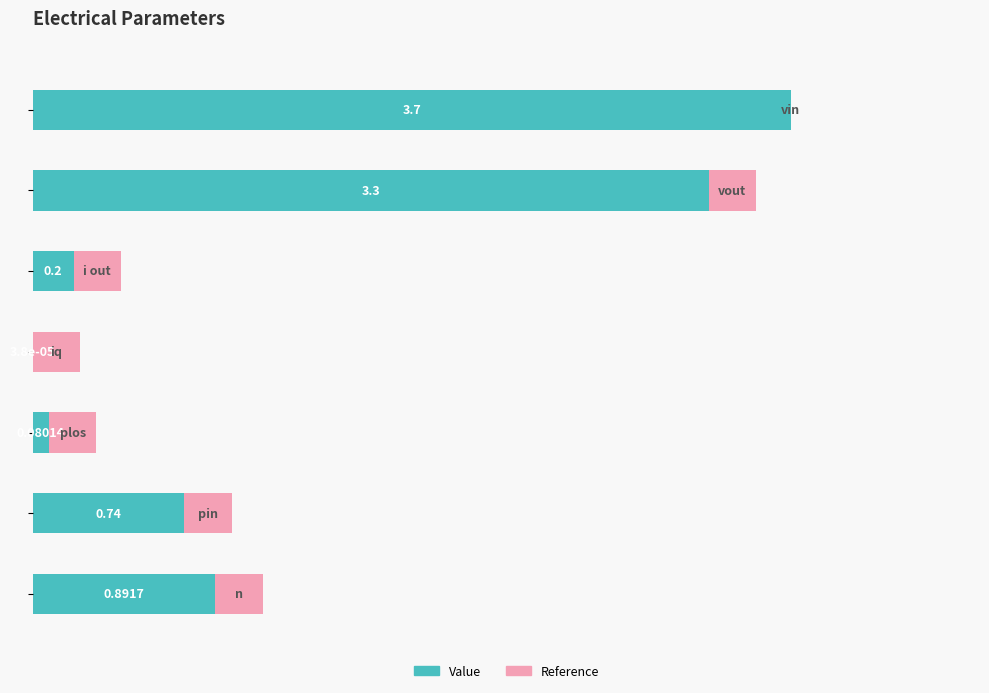

What are all the series names shown in the legend?

Value, Reference